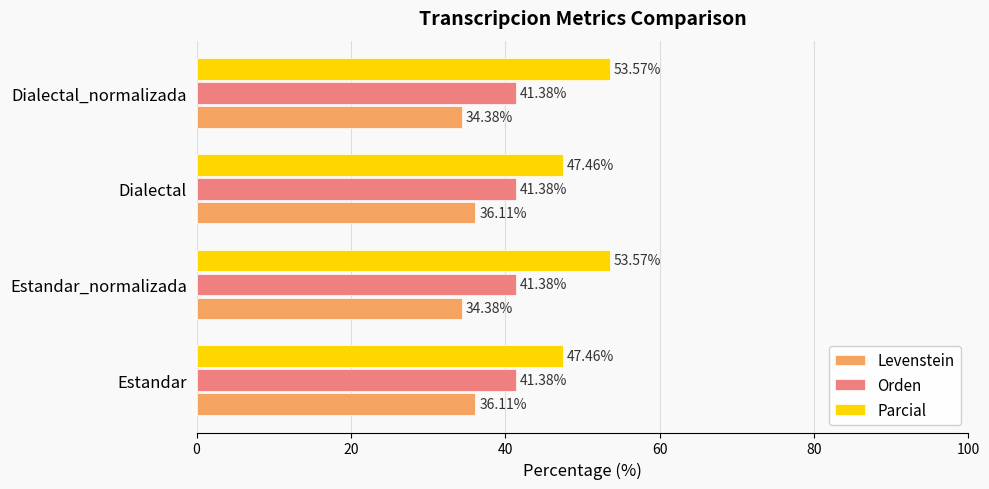

What is the total value across all series at Estandar_normalizada?

129.3